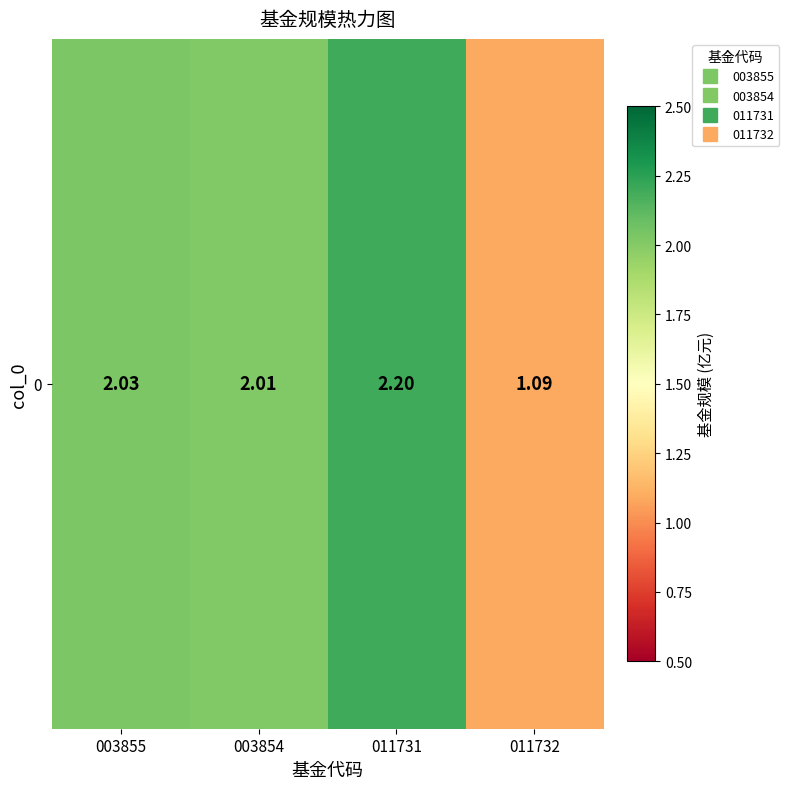

What is the change in value from 003855 to 011732?

-0.9